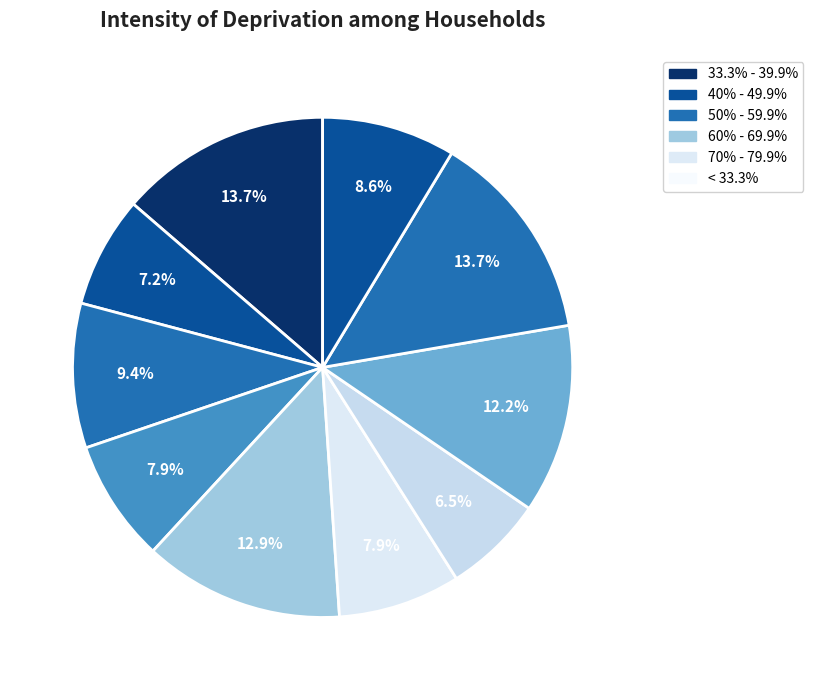

Is there a majority slice in this chart?

No